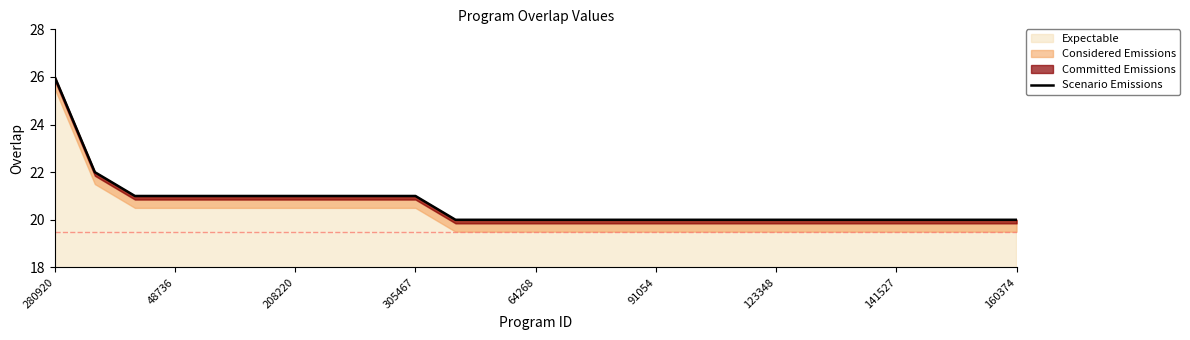

At which label does Expectable reach its peak?

280920